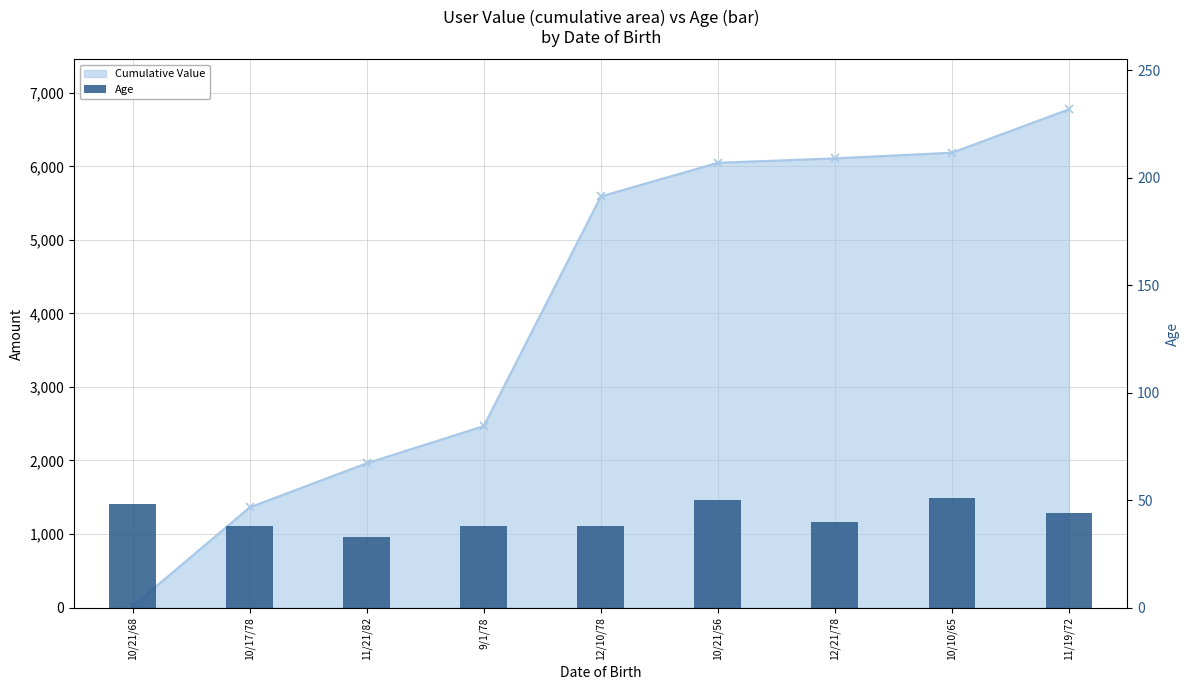

Where does the Cumulative Value Line series first go above 5590?

12/10/78